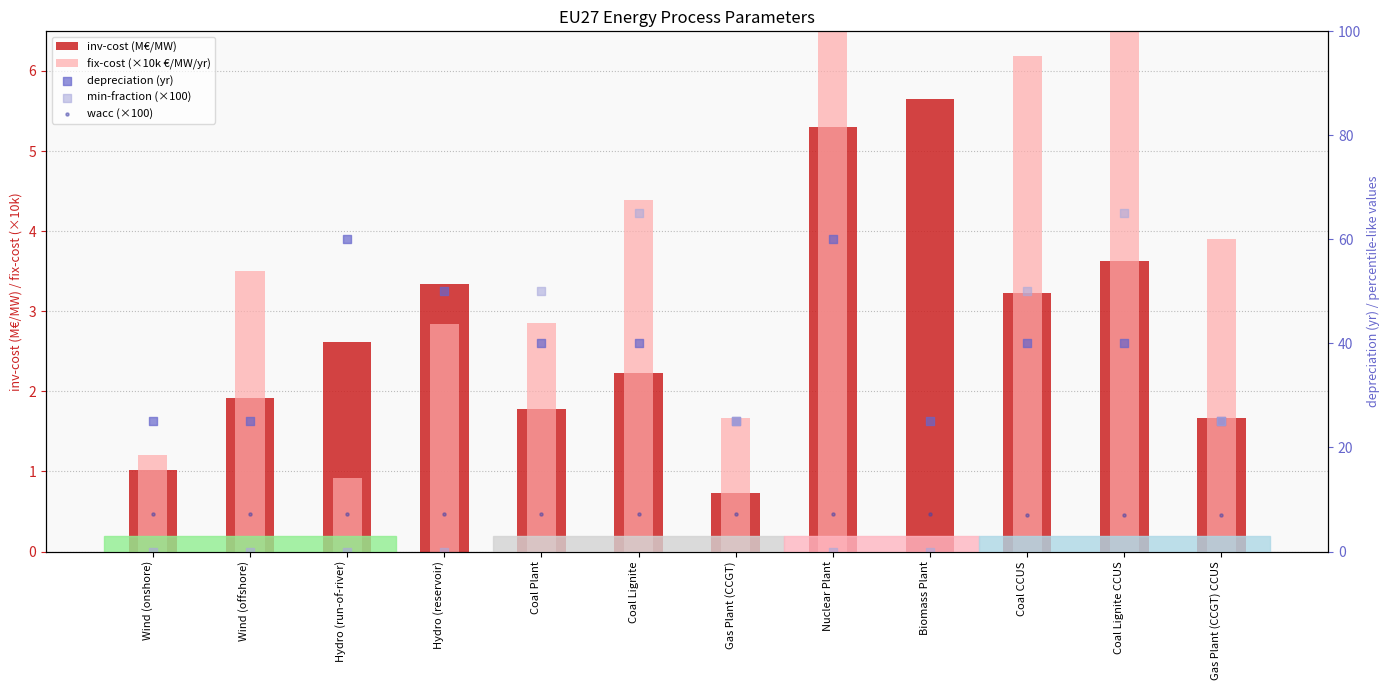

At how many categories does at least one series exceed 31?

7